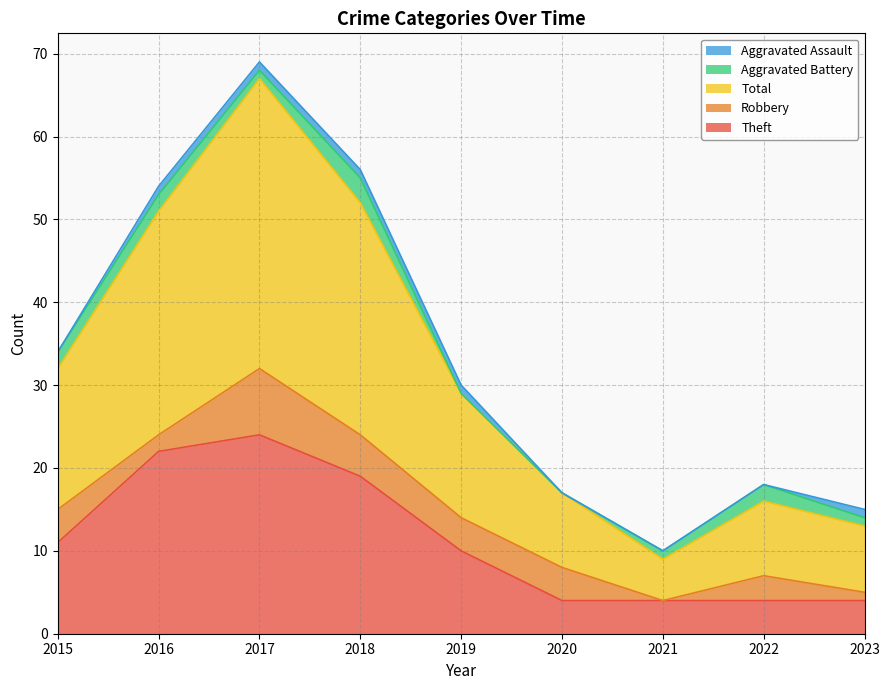

True or false: Robbery and Aggravated Assault cross at least once.

False